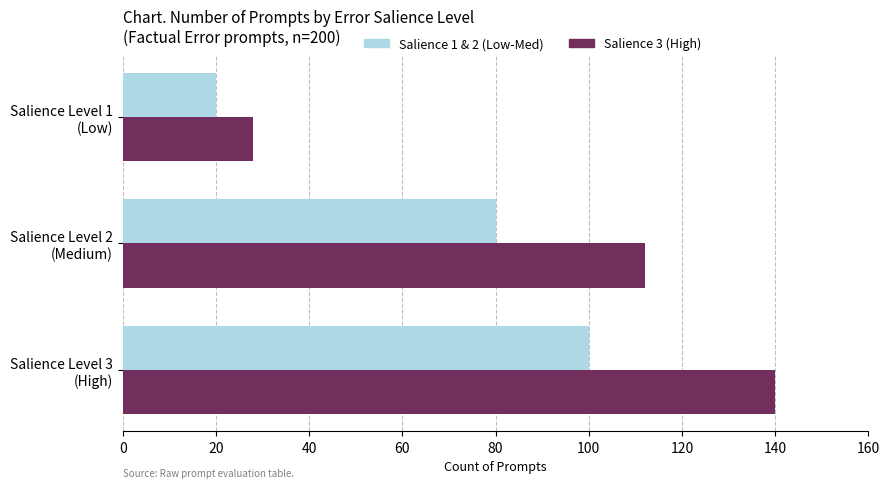

What is the smallest value displayed?

20